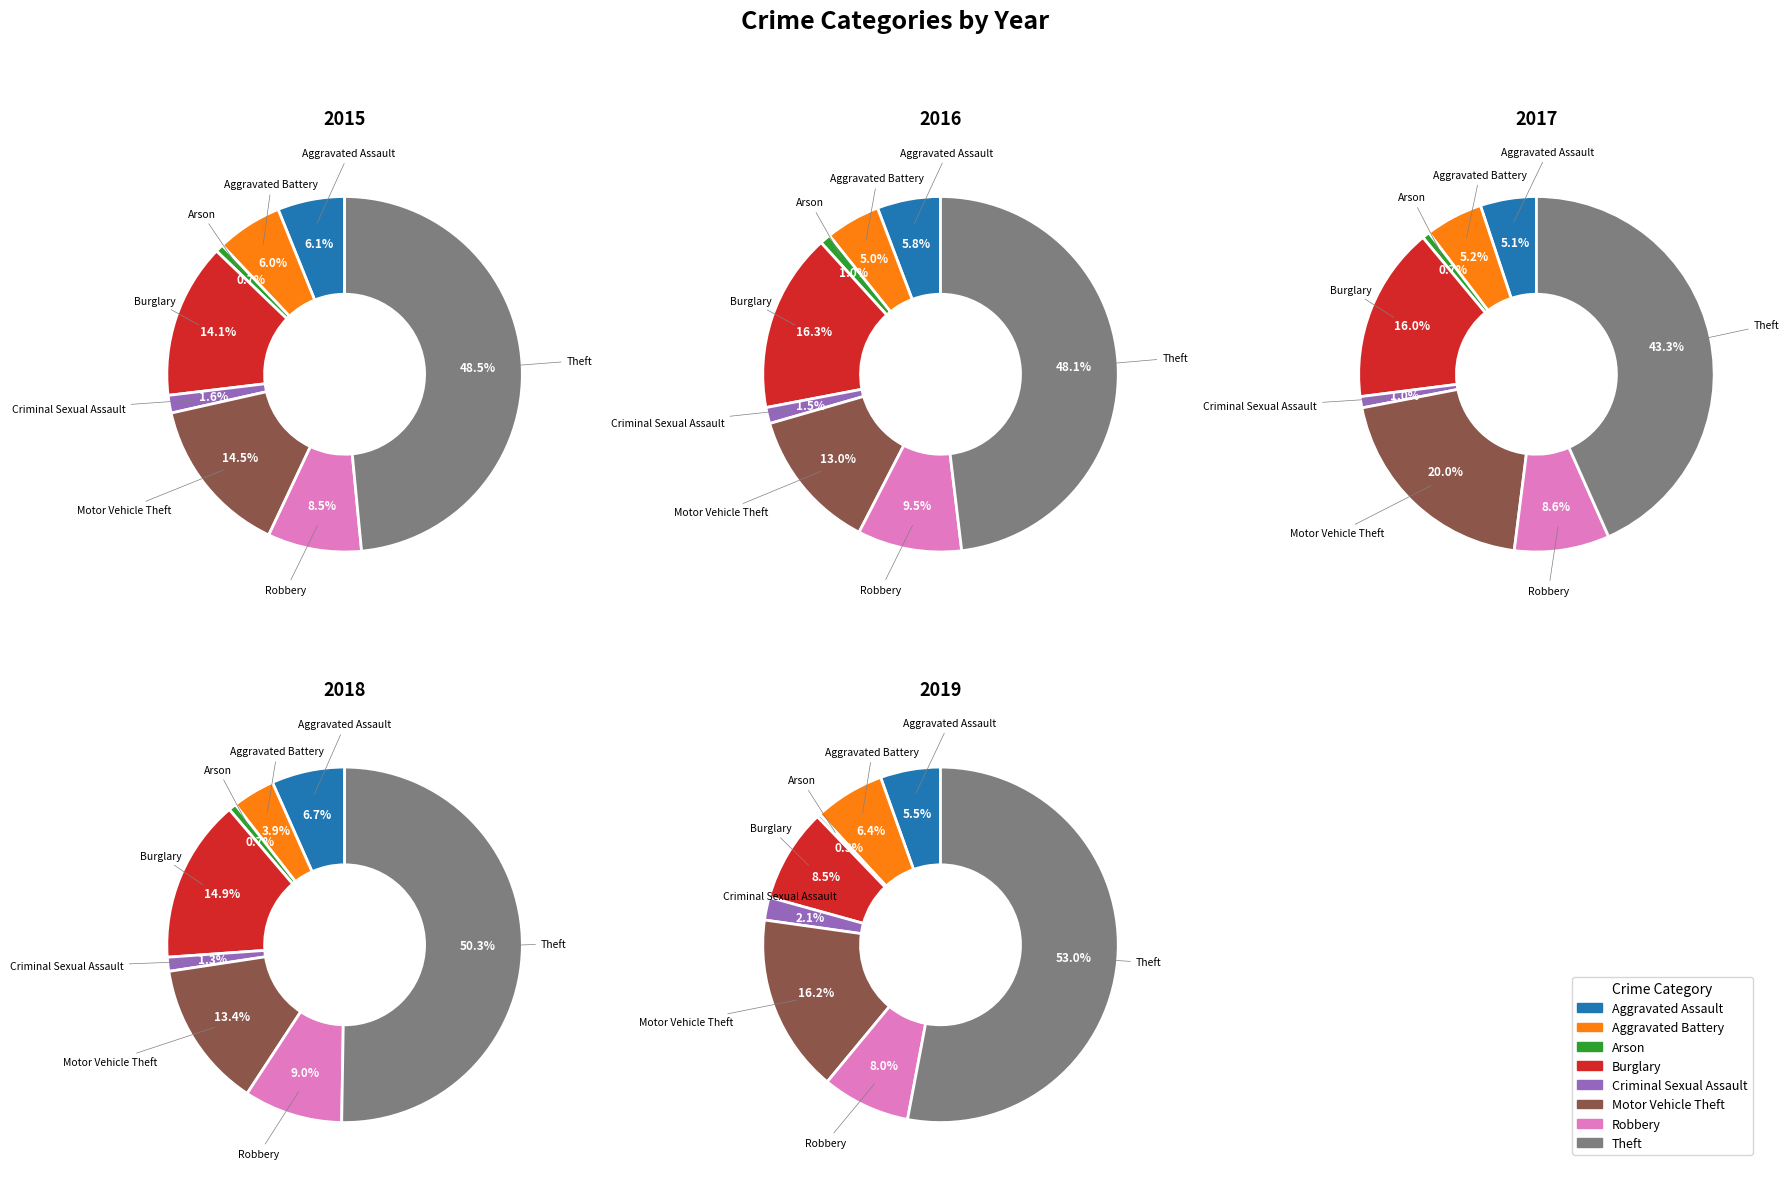

To the nearest percent, what is the difference between the Theft and Burglary slice percentages?

44%